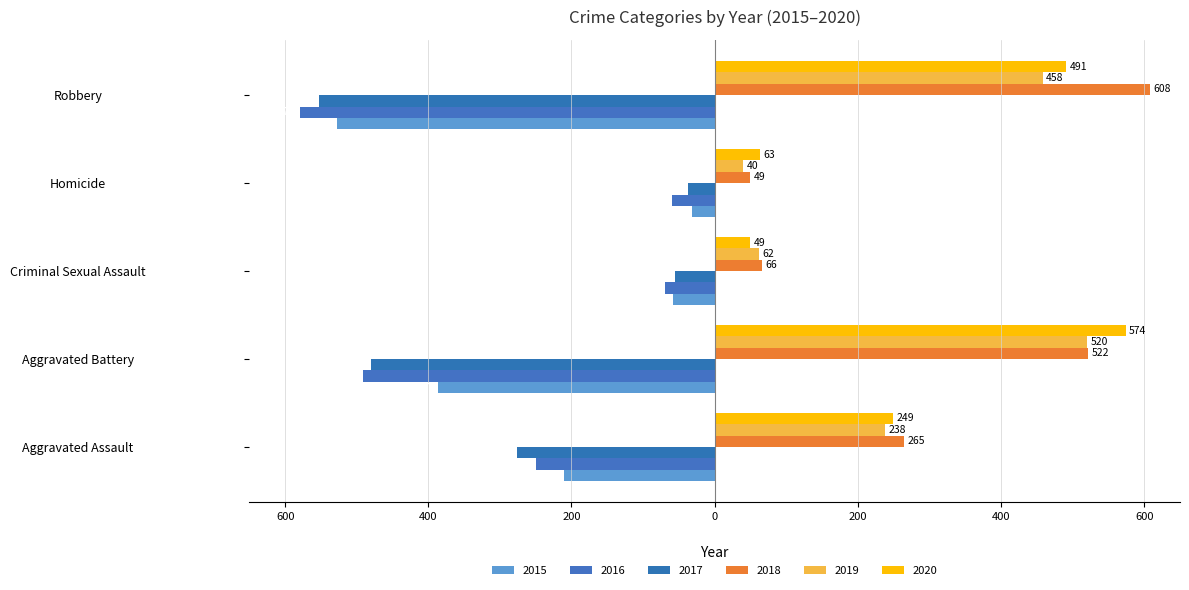

At how many categories does at least one series exceed 327?

2